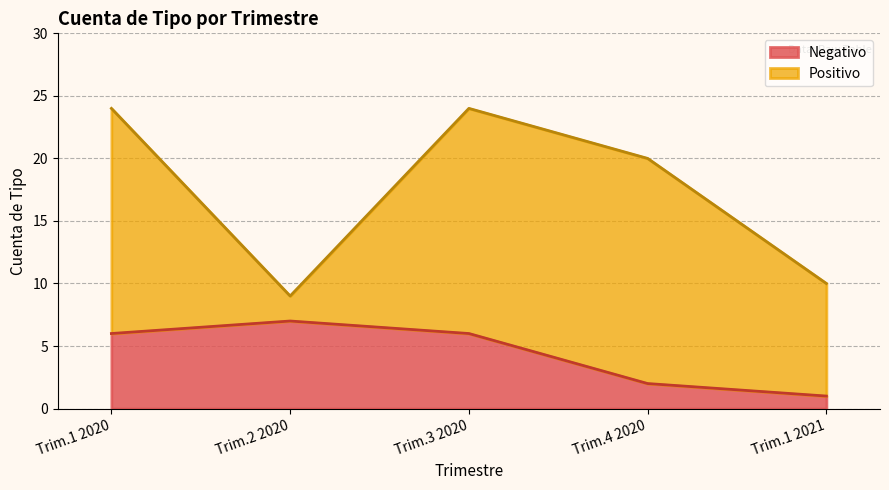

How many data points does each series have?

5